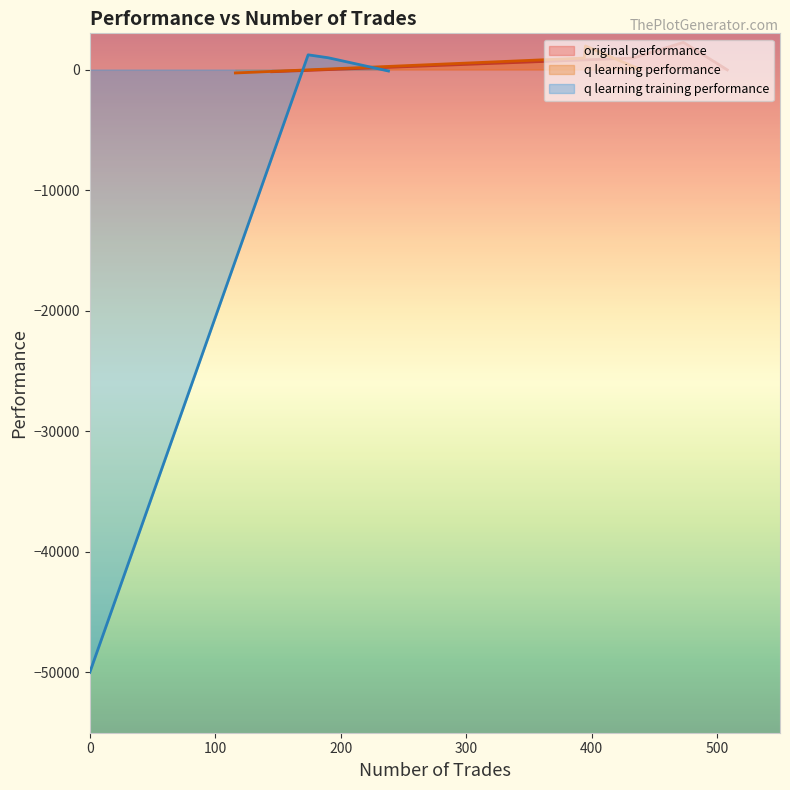

What is the maximum value for original performance?

2252.6